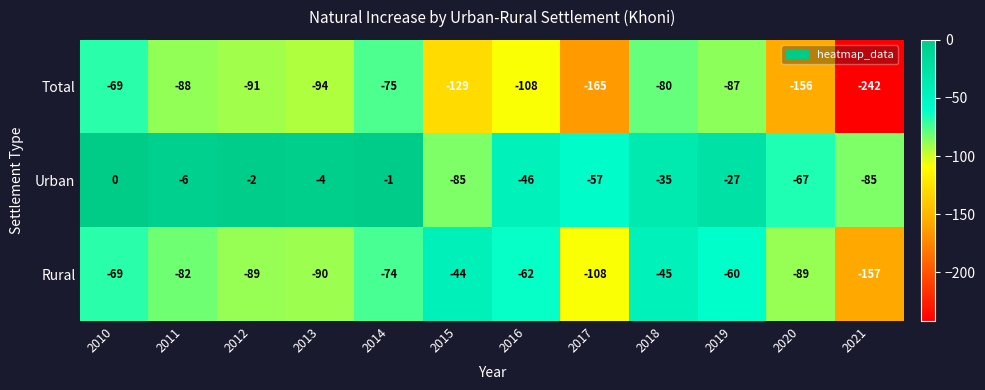

The Urban series shows -3 at 2013. True or false?

False